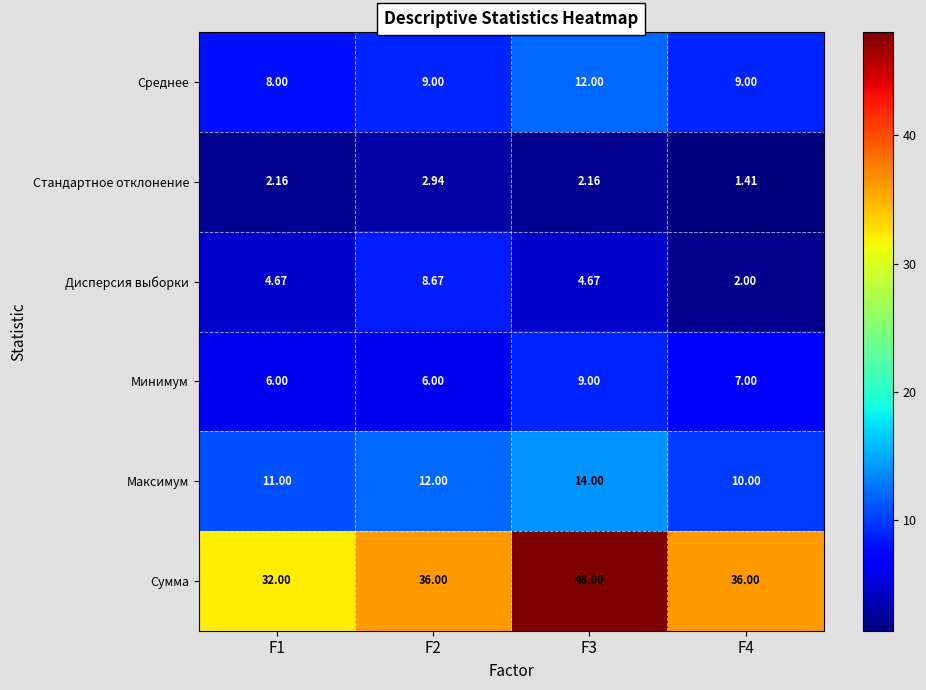

Which series has the largest total across all categories?

Сумма